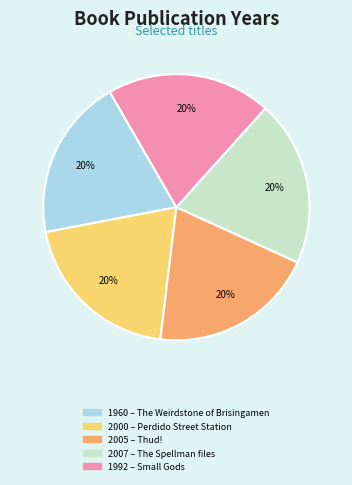

How many segments does this pie chart have?

5